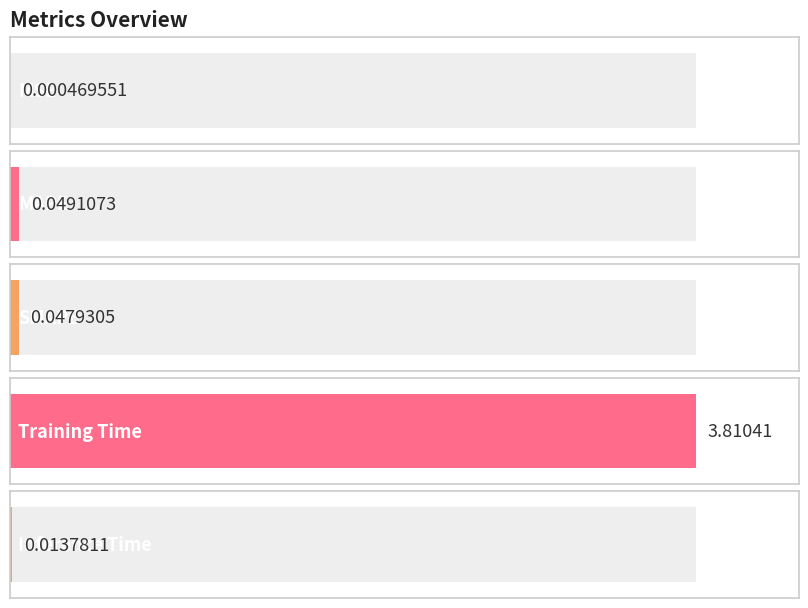

List the labels in order of value, smallest first.

MSE, Inference Time, SMAPE, MAPE, Training Time